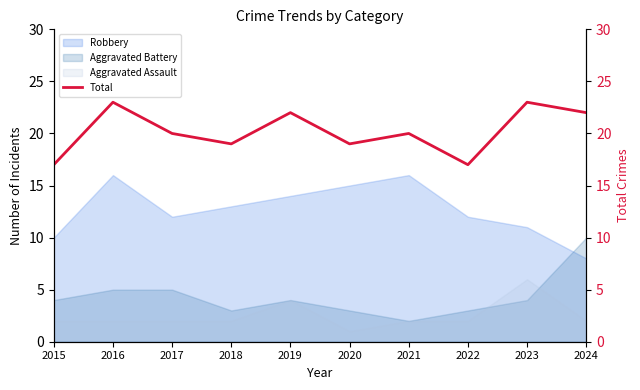

True or false: the data shows 20 at 2017.

True